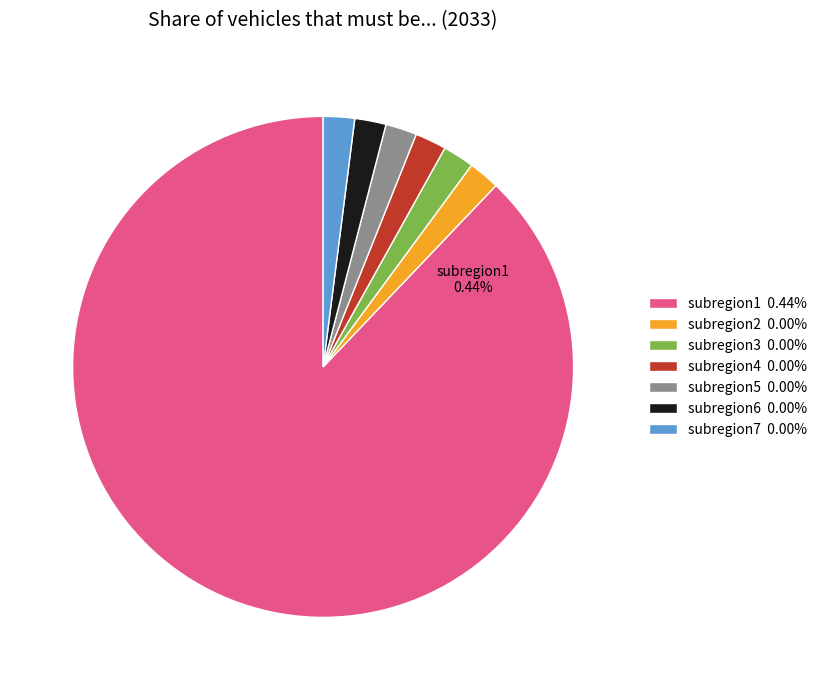

Does subregion1 represent more than half of the total?

Yes